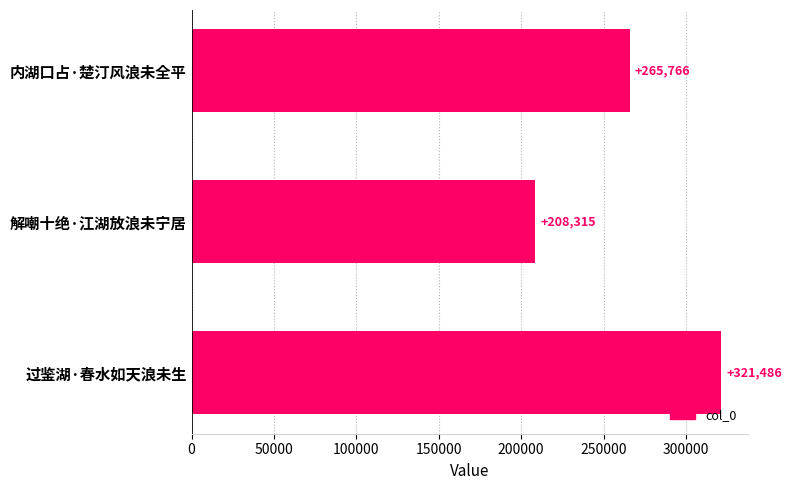

The chart shows a value of 385574 at 内湖口占·楚汀风浪未全平. True or false?

False